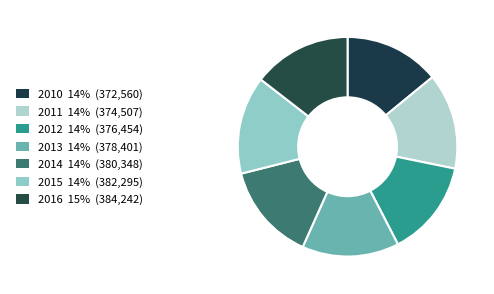

How many segments does this pie chart have?

7